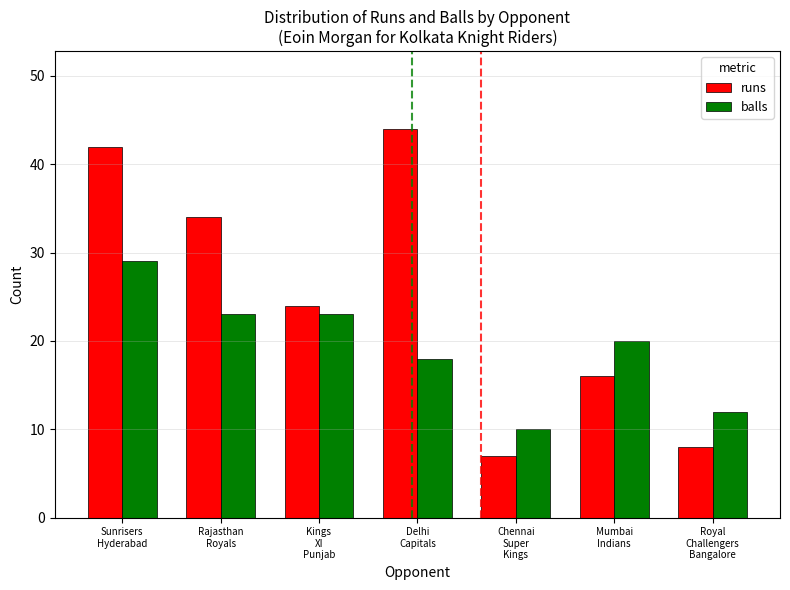

What is the greatest value displayed?

44